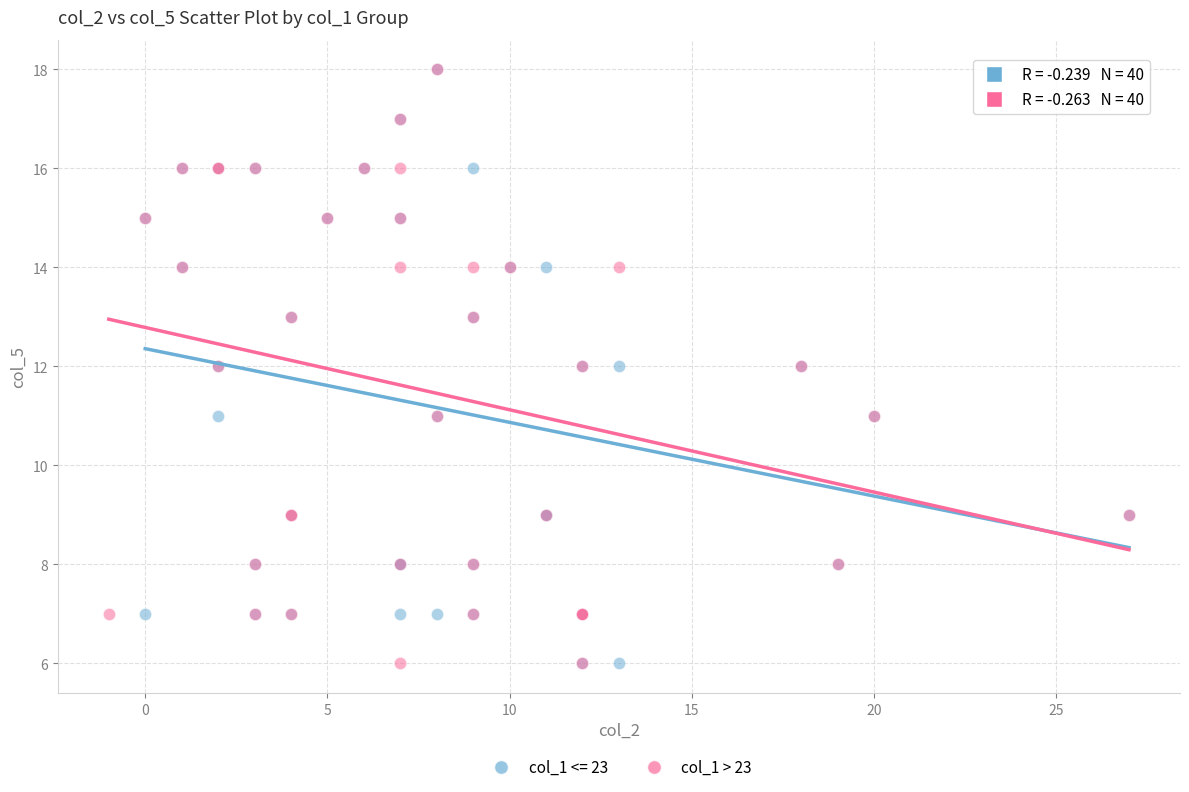

What are all the series names shown in the legend?

col_1 <= 23, col_1 > 23